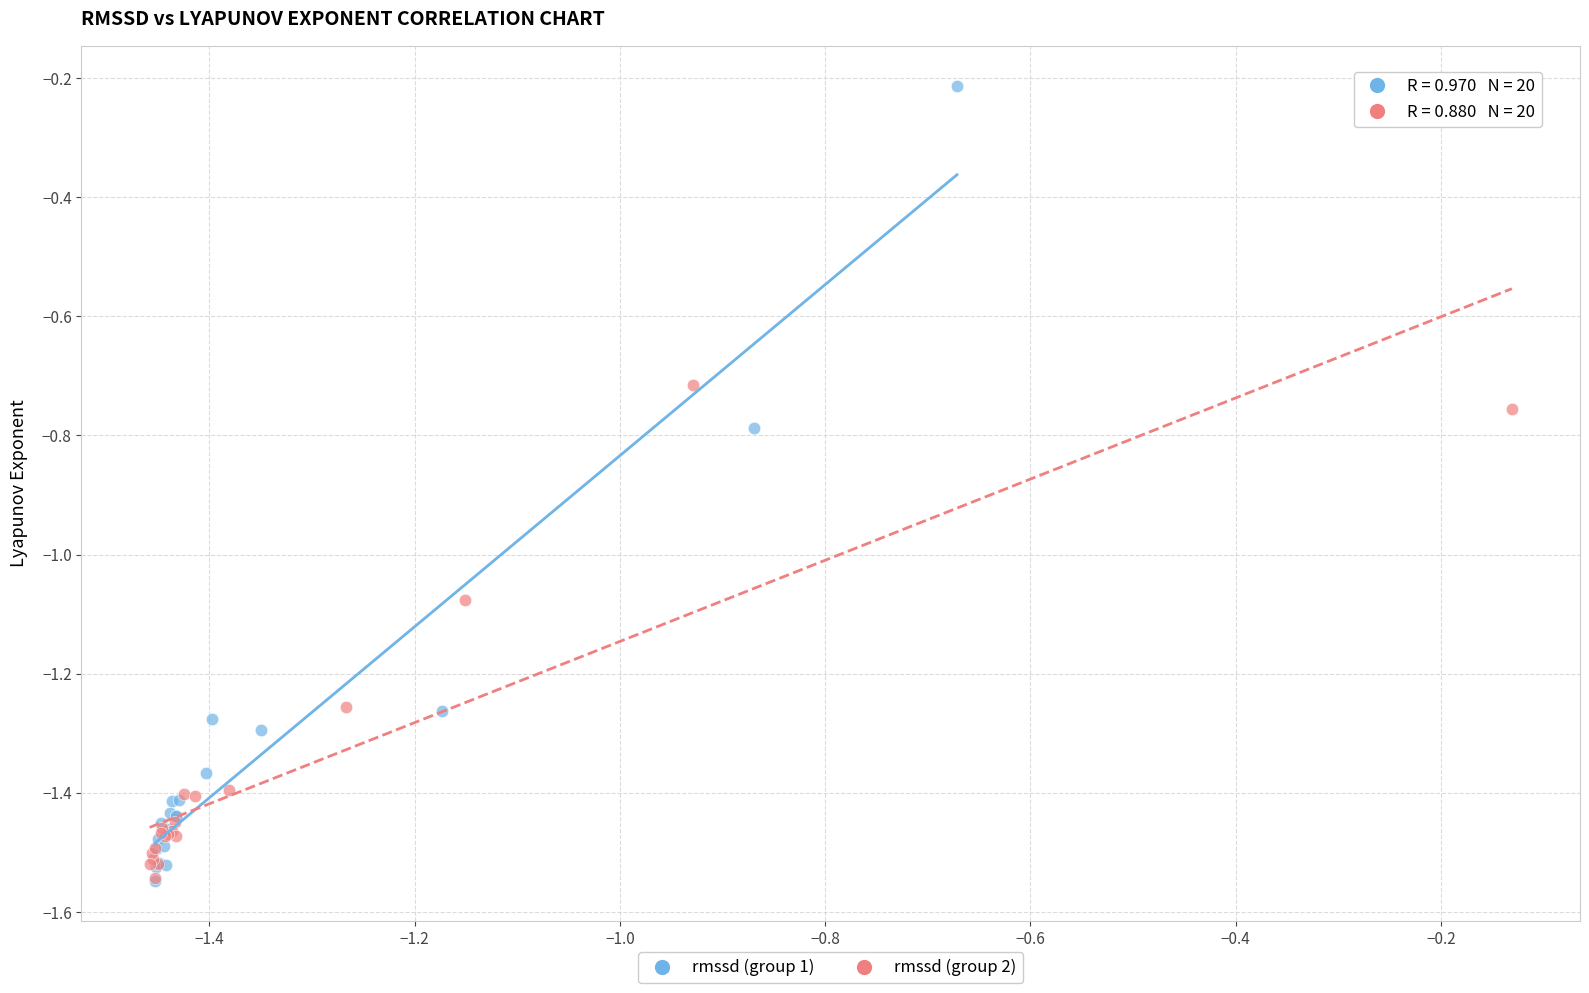

Which series reaches the maximum Y coordinate?

rmssd (group 1)